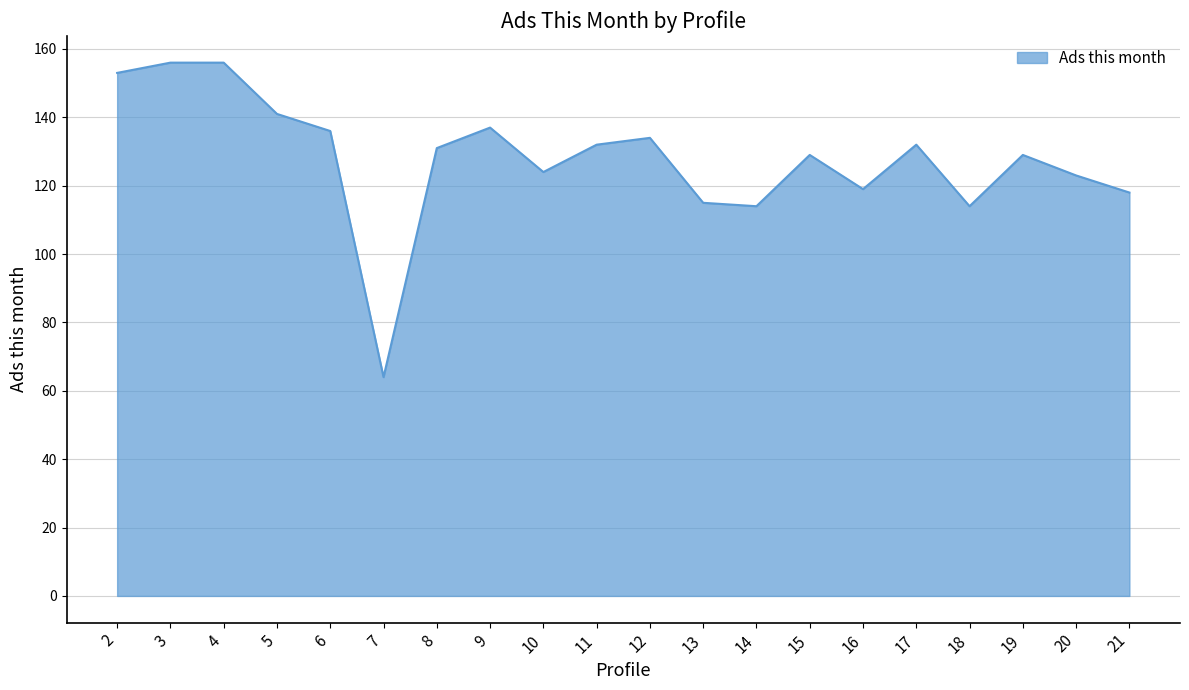

Reading left to right, transcribe all the data shown in this chart.

153	156	156	141	136	64	131	137	124	132	134	115	114	129	119	132	114	129	123	118